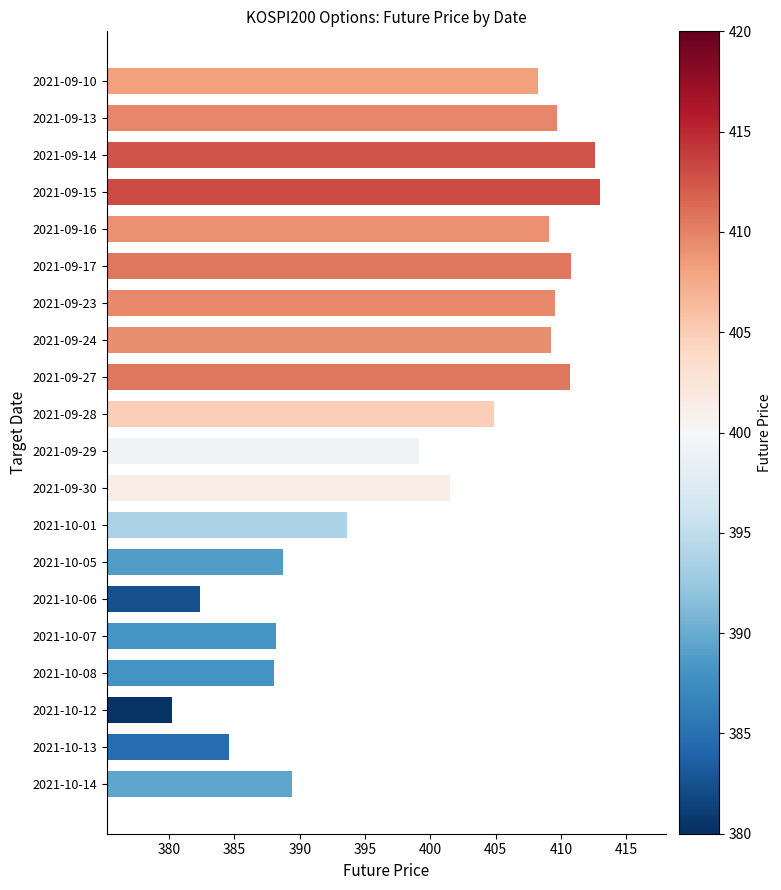

What is the label of the 15th bar from the top?

2021-10-06